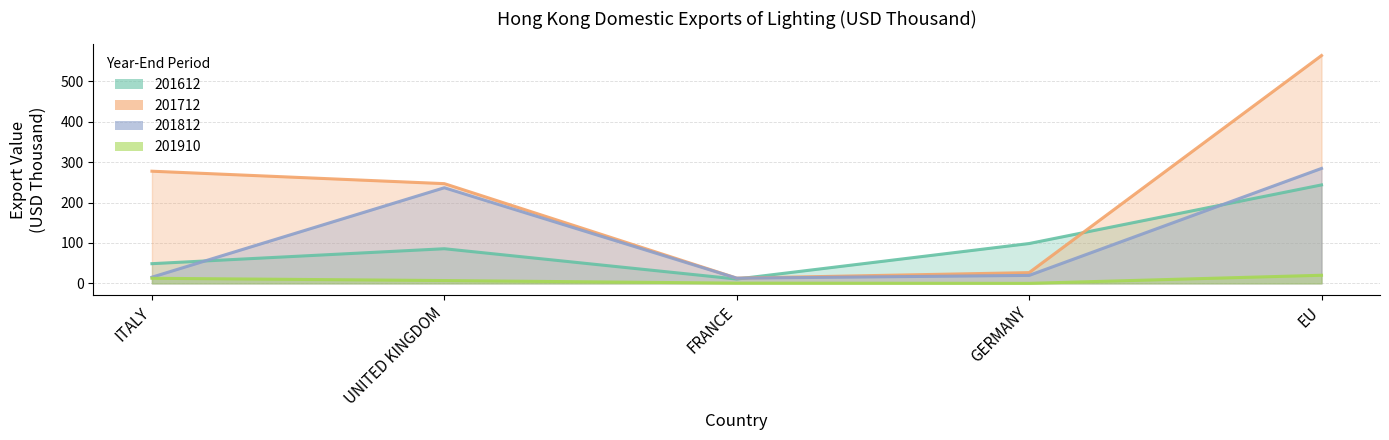

Between UNITED KINGDOM and FRANCE, which series saw the biggest shift?

201712